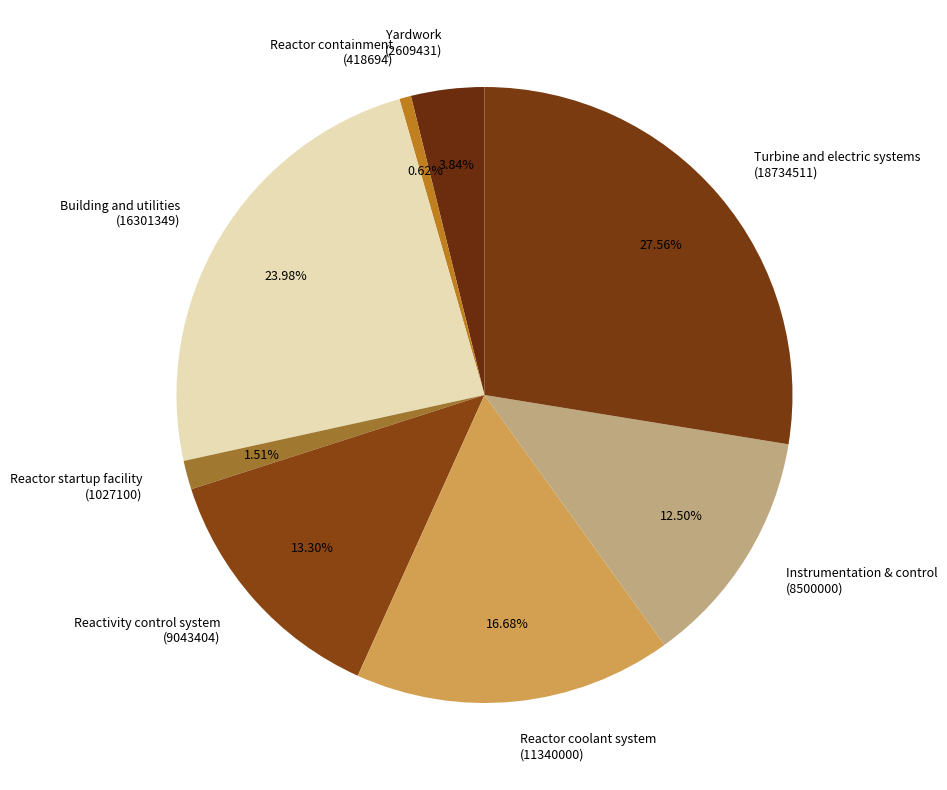

What is the ratio of the value at Turbine and electric systems (18734511) to the value at Reactor containment (418694)?

44.7